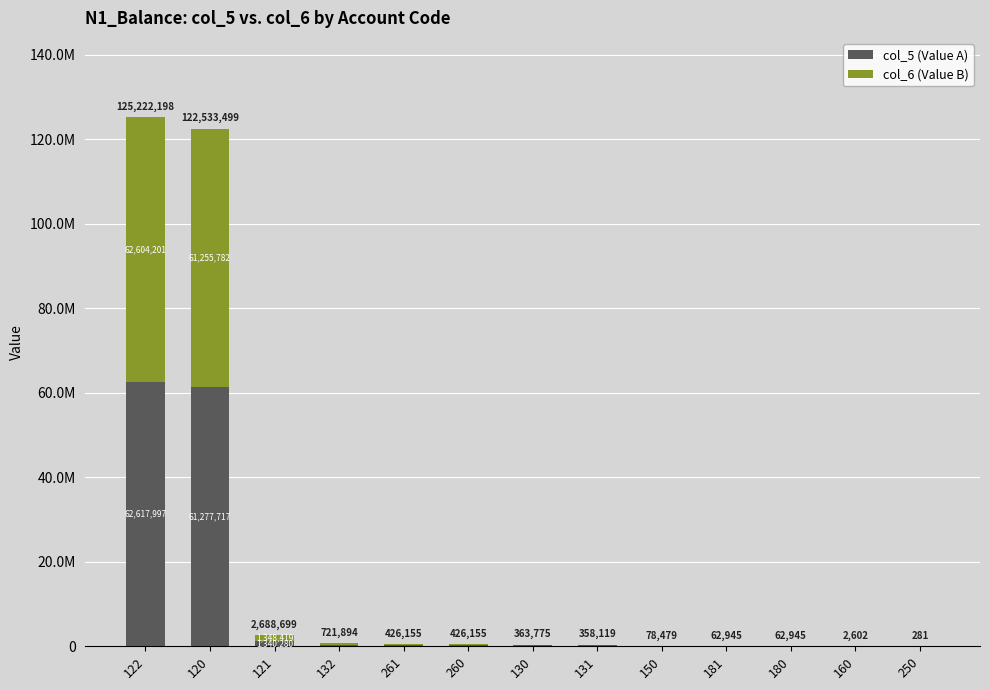

Are the bars grouped side by side (vs. stacked)?

No